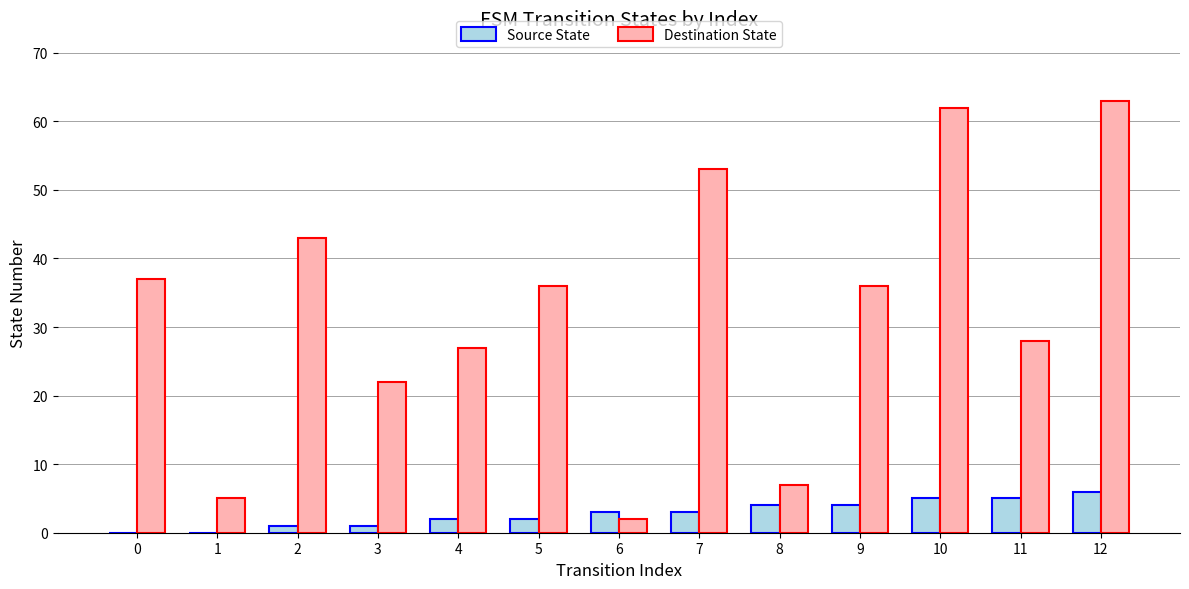

How many categories are shown in the chart?

13